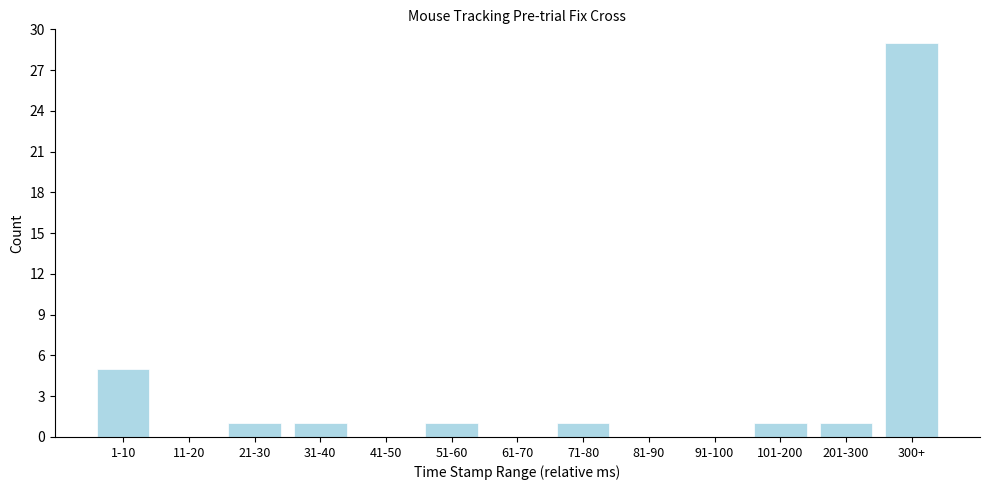

Reading right to left, list all the values displayed in this chart.

300+=29	201-300=1	101-200=1	91-100=0	81-90=0	71-80=1	61-70=0	51-60=1	41-50=0	31-40=1	21-30=1	11-20=0	1-10=5